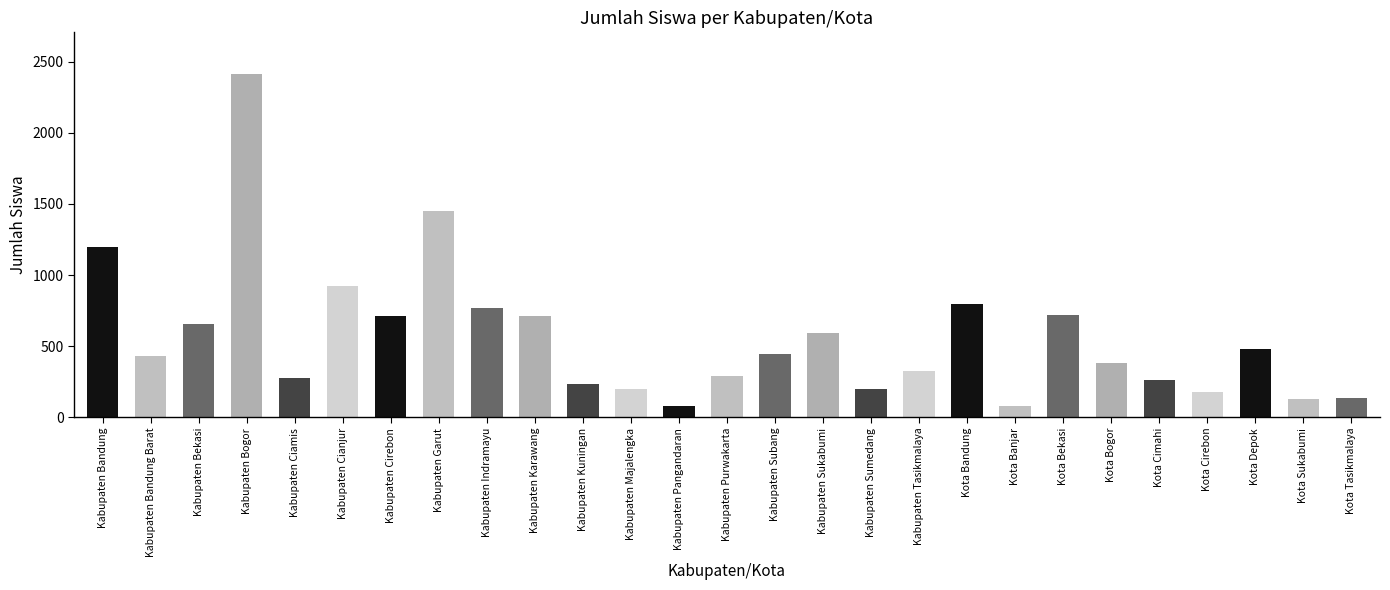

What is the difference between the maximum and minimum values?

2336